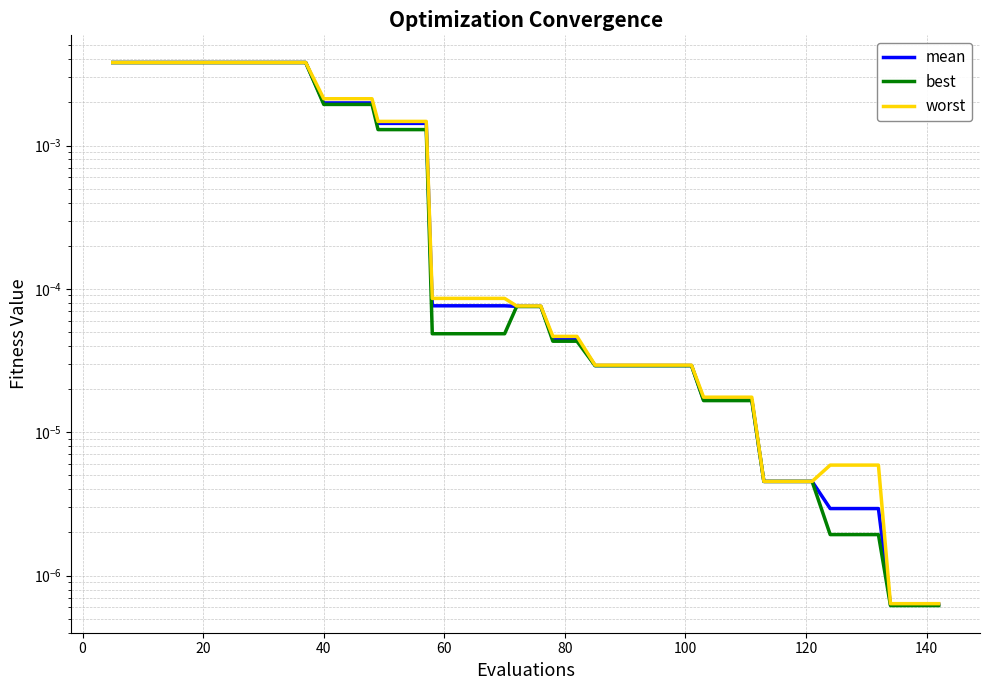

Rank the series by their maximum value, from lowest to highest.

best, mean, worst